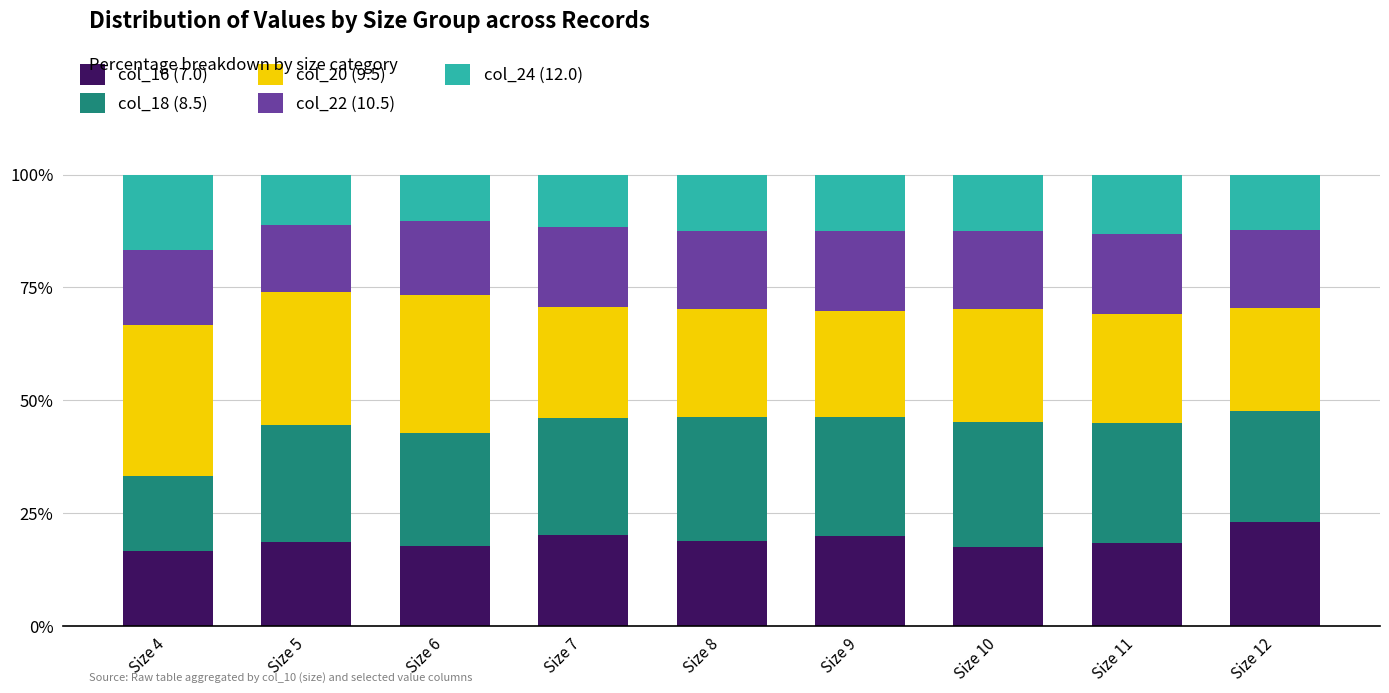

What is the lowest value of the col_16 (7.0) series?

16.7